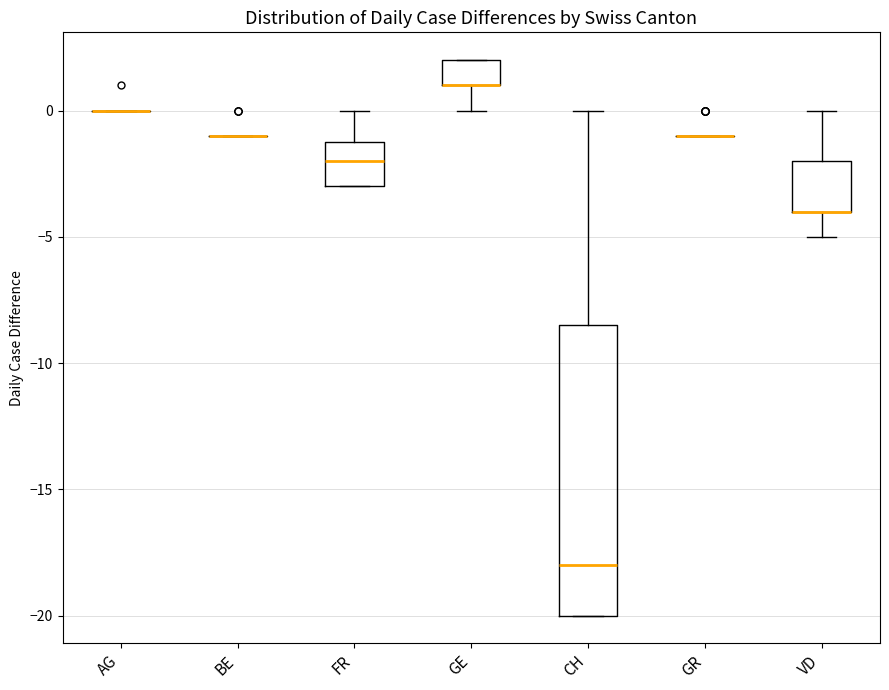

Reading left to right, read every box against the y-axis: the position of its median line, the range the box covers, and the ends of its whiskers. The values are not printed on the chart, so give them approximately, as read against the axis.

AG: box collapsed to a line at 0.0, whiskers 0.0 to 0.0
BE: box collapsed to a line at -1.0, whiskers -1.0 to -1.0
FR: median -2.0, box -3.0 to -1.0, whiskers -3.0 to 0.0
GE: median 1.0 (drawn on the box's lower edge), box 1.0 to 2.0, whiskers 0.0 to 2.0
CH: median -18.0, box -20.0 to -8.5, whiskers -20.0 to 0.0
GR: box collapsed to a line at -1.0, whiskers -1.0 to -1.0
VD: median -4.0 (drawn on the box's lower edge), box -4.0 to -2.0, whiskers -5.0 to 0.0